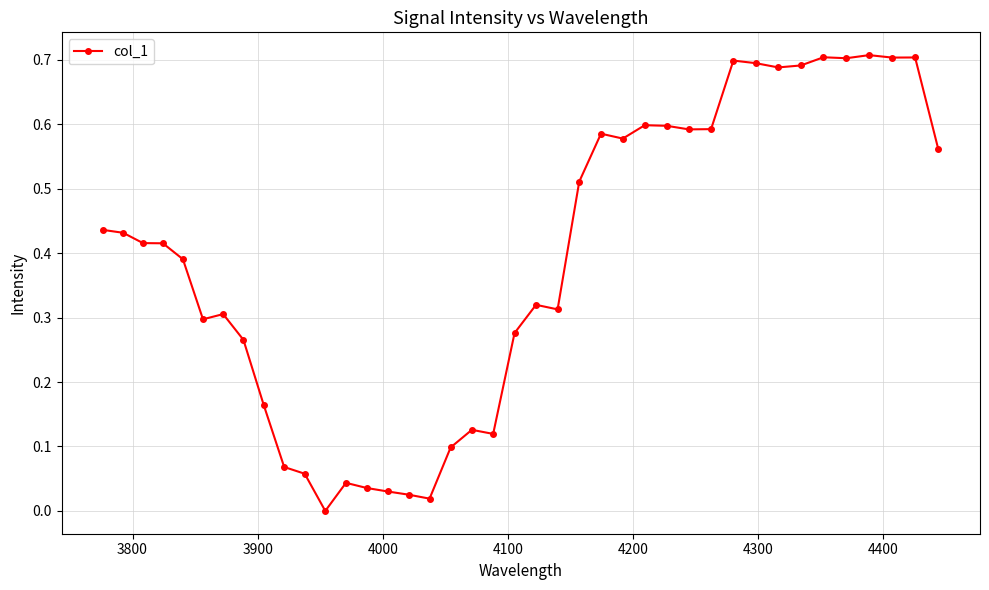

What is the sum of all values?

15.6